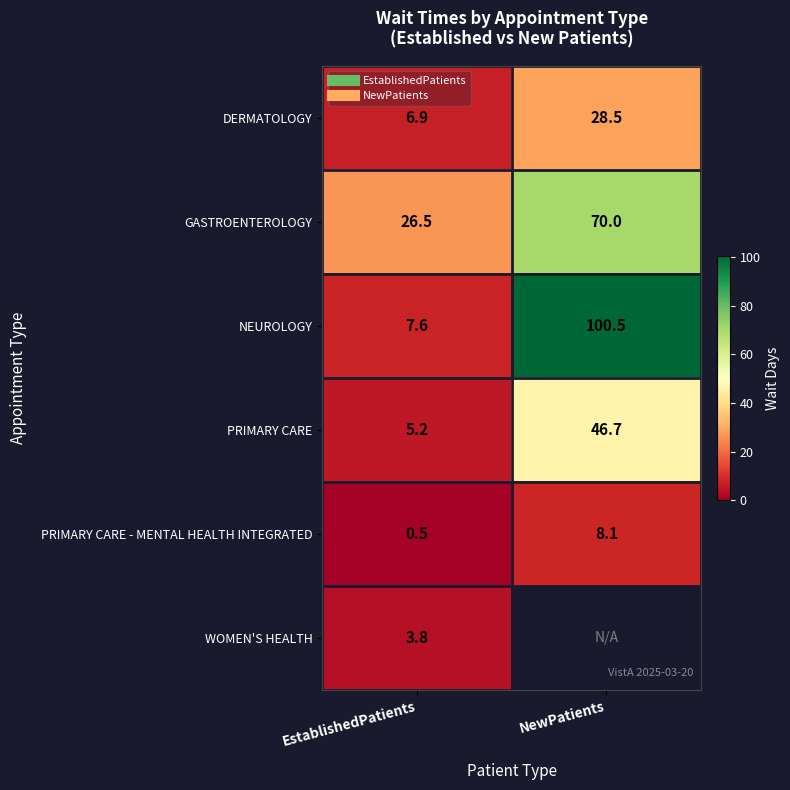

What is the sum of all GASTROENTEROLOGY values?

96.5